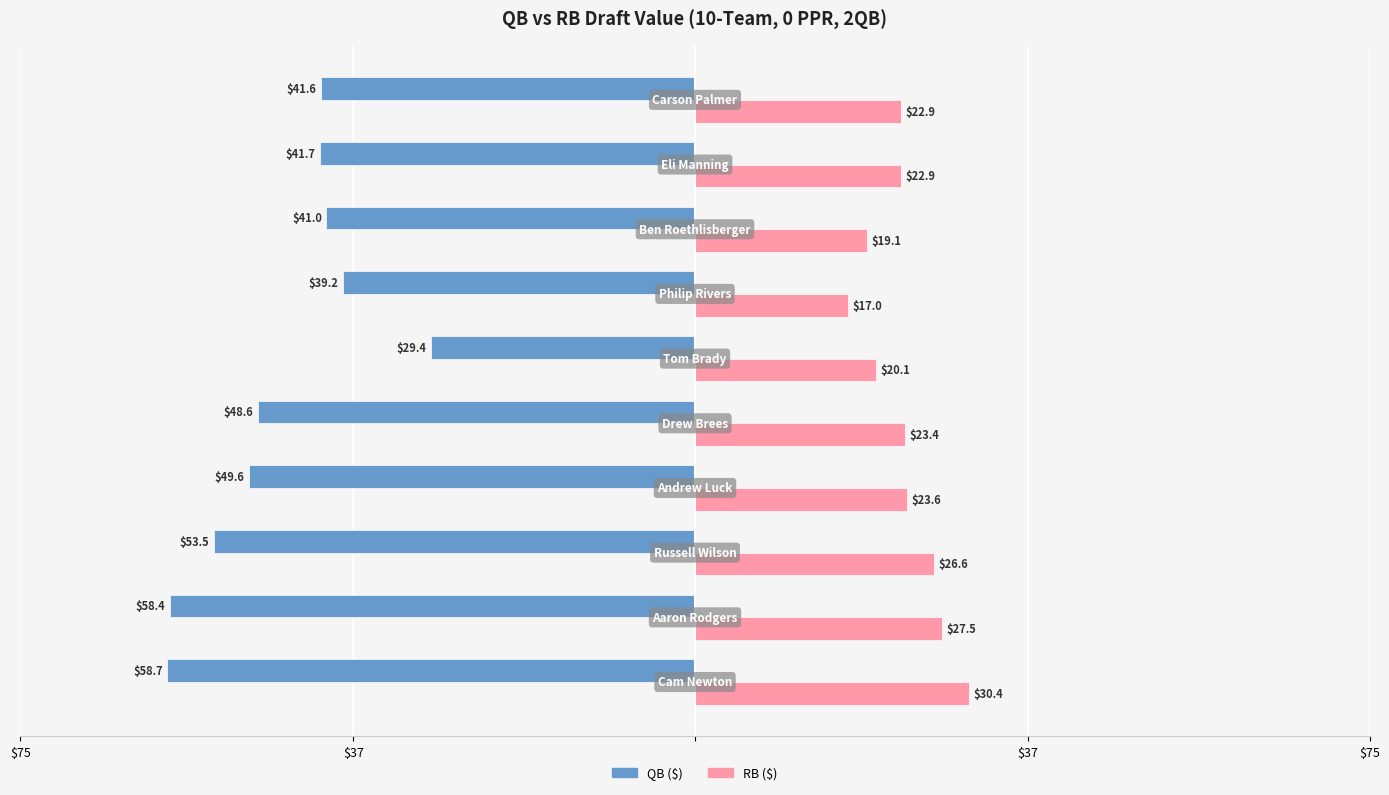

What is the value of the QB ($) bar at the 5th from the left?

-48.6